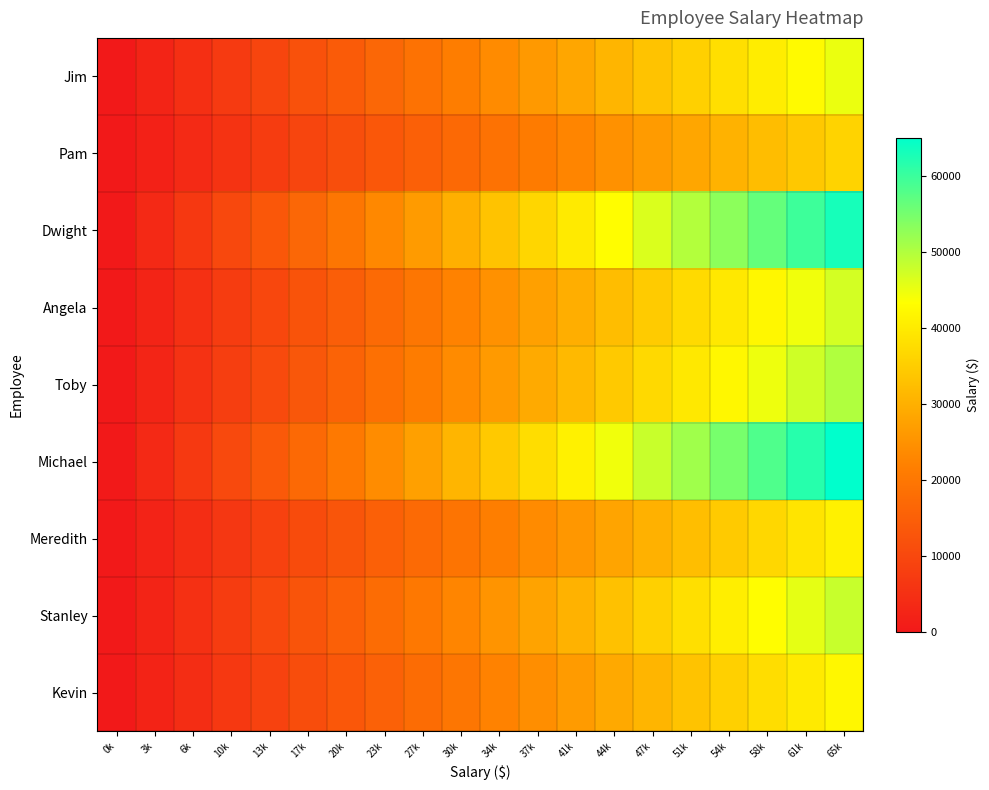

Reading left to right, transcribe all the data shown in this chart.

Jim: 0k=0.0	3k=2368.4	6k=4736.8	10k=7105.3	13k=9473.7	17k=11842.1	20k=14210.5	23k=16578.9	27k=18947.4	30k=21315.8	34k=23684.2	37k=26052.6	41k=28421.1	44k=30789.5	47k=33157.9	51k=35526.3	54k=37894.7	58k=40263.2	61k=42631.6	65k=45000.0
Pam: 0k=0.0	3k=1894.7	6k=3789.5	10k=5684.2	13k=7578.9	17k=9473.7	20k=11368.4	23k=13263.2	27k=15157.9	30k=17052.6	34k=18947.4	37k=20842.1	41k=22736.8	44k=24631.6	47k=26526.3	51k=28421.1	54k=30315.8	58k=32210.5	61k=34105.3	65k=36000.0
Dwight: 0k=0.0	3k=3315.8	6k=6631.6	10k=9947.4	13k=13263.2	17k=16578.9	20k=19894.7	23k=23210.5	27k=26526.3	30k=29842.1	34k=33157.9	37k=36473.7	41k=39789.5	44k=43105.3	47k=46421.1	51k=49736.8	54k=53052.6	58k=56368.4	61k=59684.2	65k=63000.0
Angela: 0k=0.0	3k=2473.7	6k=4947.4	10k=7421.1	13k=9894.7	17k=12368.4	20k=14842.1	23k=17315.8	27k=19789.5	30k=22263.2	34k=24736.8	37k=27210.5	41k=29684.2	44k=32157.9	47k=34631.6	51k=37105.3	54k=39578.9	58k=42052.6	61k=44526.3	65k=47000.0
Toby: 0k=0.0	3k=2631.6	6k=5263.2	10k=7894.7	13k=10526.3	17k=13157.9	20k=15789.5	23k=18421.1	27k=21052.6	30k=23684.2	34k=26315.8	37k=28947.4	41k=31578.9	44k=34210.5	47k=36842.1	51k=39473.7	54k=42105.3	58k=44736.8	61k=47368.4	65k=50000.0
Michael: 0k=0.0	3k=3421.1	6k=6842.1	10k=10263.2	13k=13684.2	17k=17105.3	20k=20526.3	23k=23947.4	27k=27368.4	30k=30789.5	34k=34210.5	37k=37631.6	41k=41052.6	44k=44473.7	47k=47894.7	51k=51315.8	54k=54736.8	58k=58157.9	61k=61578.9	65k=65000.0
Meredith: 0k=0.0	3k=2157.9	6k=4315.8	10k=6473.7	13k=8631.6	17k=10789.5	20k=12947.4	23k=15105.3	27k=17263.2	30k=19421.1	34k=21578.9	37k=23736.8	41k=25894.7	44k=28052.6	47k=30210.5	51k=32368.4	54k=34526.3	58k=36684.2	61k=38842.1	65k=41000.0
Stanley: 0k=0.0	3k=2526.3	6k=5052.6	10k=7578.9	13k=10105.3	17k=12631.6	20k=15157.9	23k=17684.2	27k=20210.5	30k=22736.8	34k=25263.2	37k=27789.5	41k=30315.8	44k=32842.1	47k=35368.4	51k=37894.7	54k=40421.1	58k=42947.4	61k=45473.7	65k=48000.0
Kevin: 0k=0.0	3k=2210.5	6k=4421.1	10k=6631.6	13k=8842.1	17k=11052.6	20k=13263.2	23k=15473.7	27k=17684.2	30k=19894.7	34k=22105.3	37k=24315.8	41k=26526.3	44k=28736.8	47k=30947.4	51k=33157.9	54k=35368.4	58k=37578.9	61k=39789.5	65k=42000.0